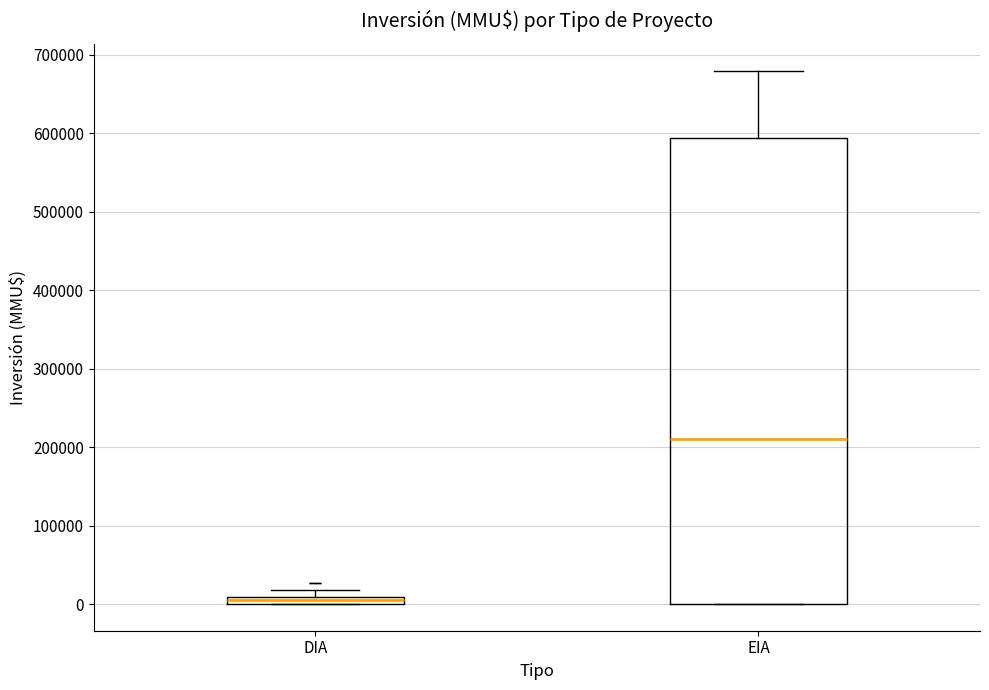

Which box's median line is the highest?

EIA